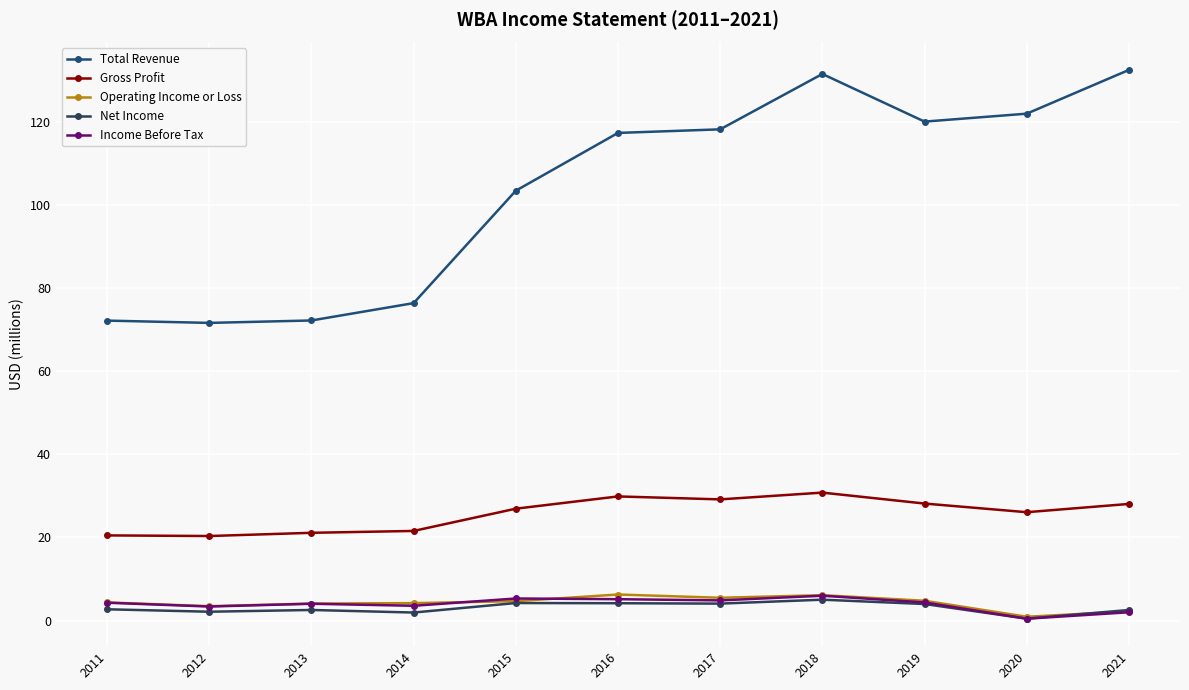

Where does the Income Before Tax series first go above 4?

2011